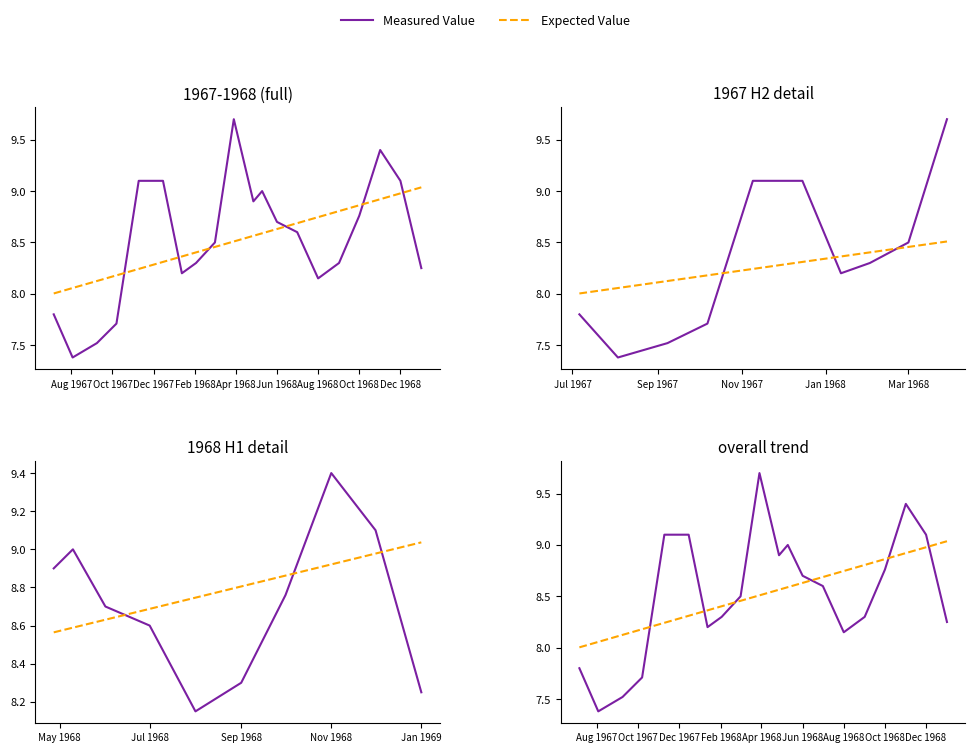

True or false: Expected Value has more than 1 interior local peaks.

False